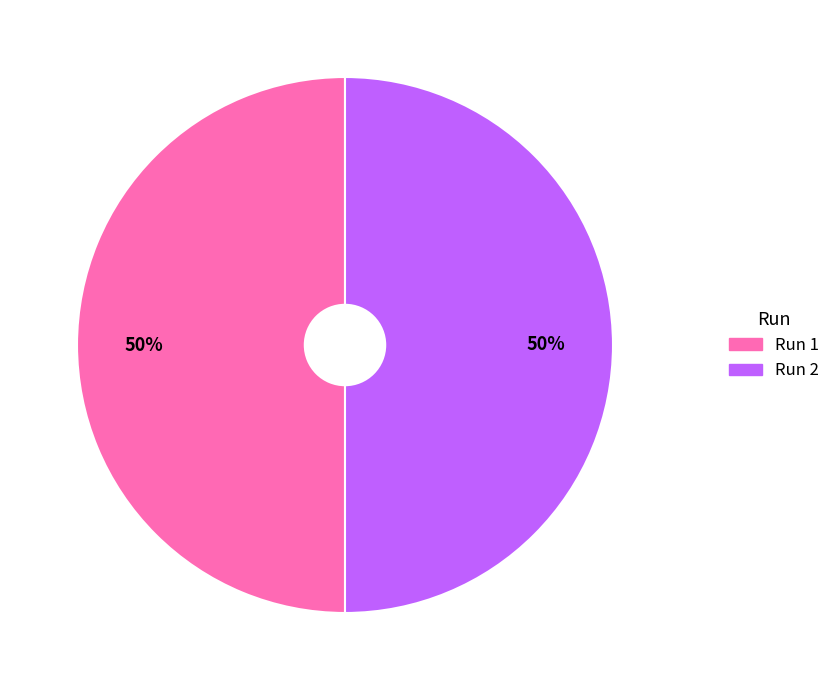

What percentage is the Run 1 slice, to the nearest percent?

50%